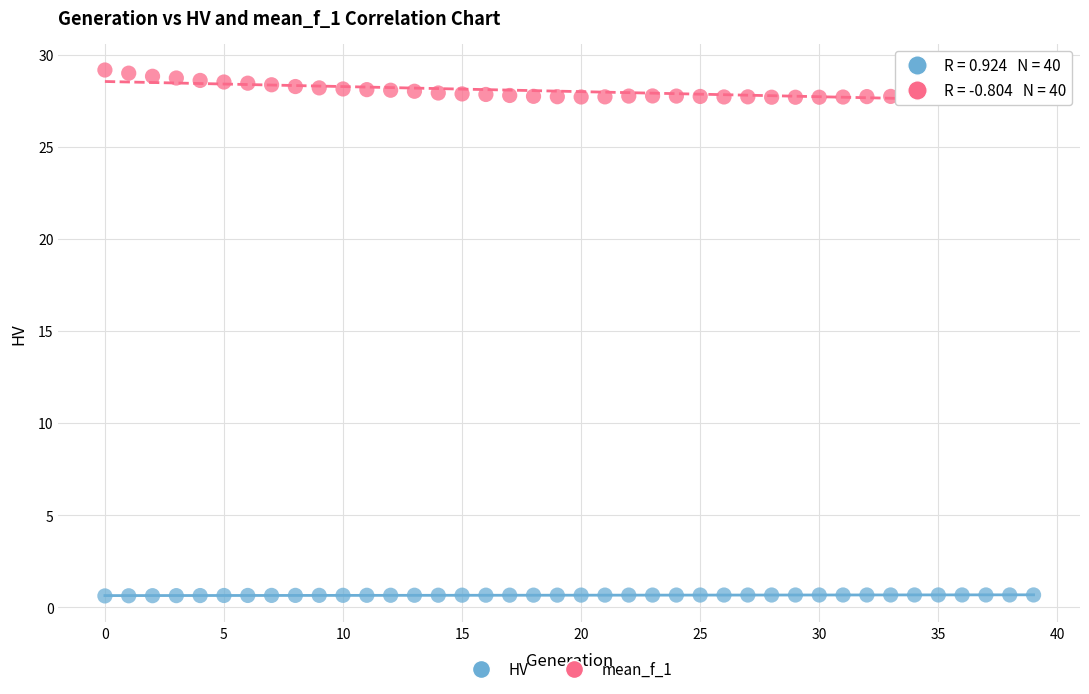

Which series has the largest Y range (max minus min)?

mean_f_1